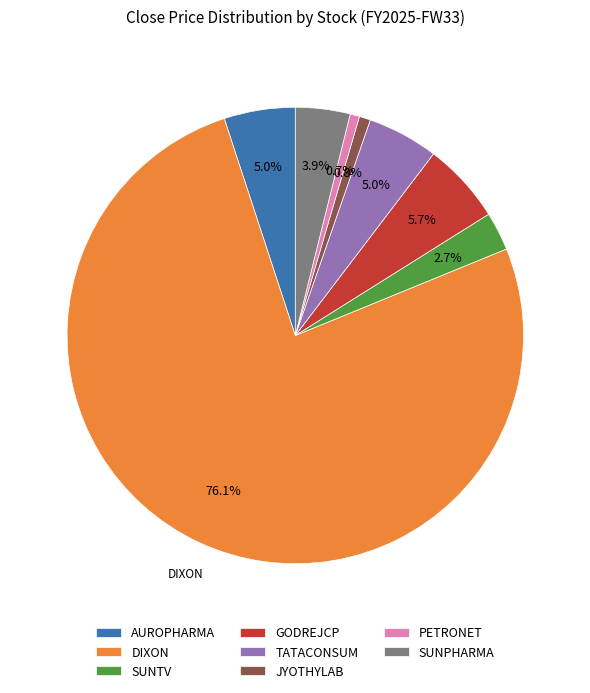

What is the largest slice in the pie chart?

DIXON